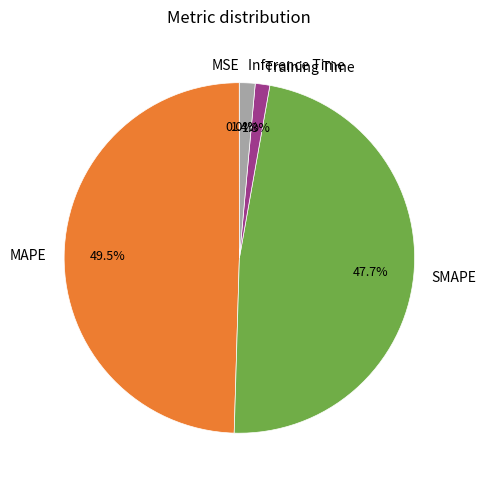

Do Training Time and MAPE together represent more than half of the pie?

Yes